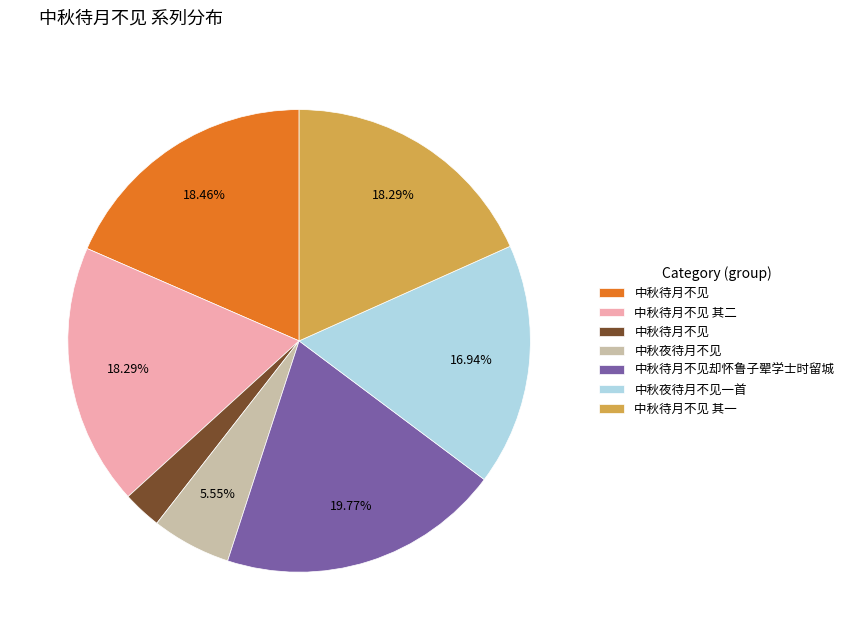

Does any single category account for the majority?

No